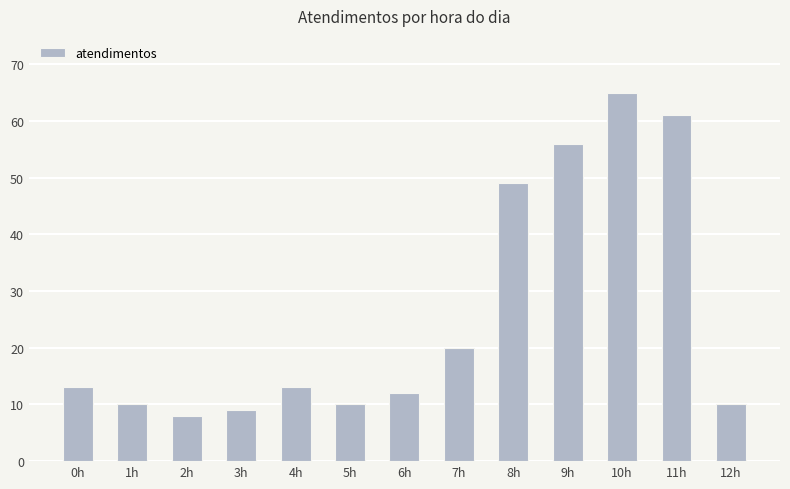

What is the difference between the values at 1h and 0h?

3